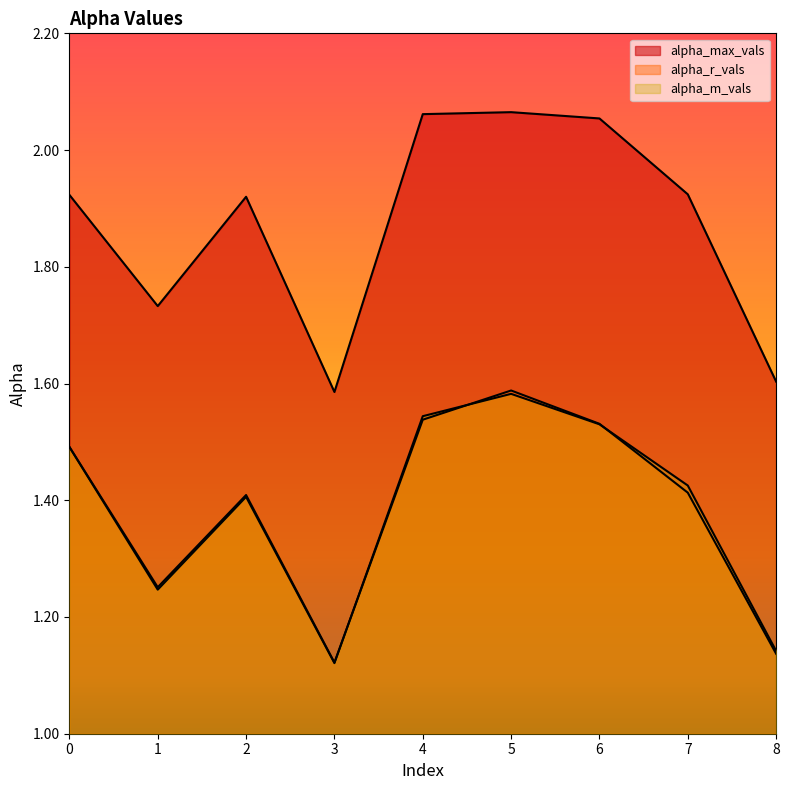

The alpha_r_vals series shows 1.9 at 8. True or false?

False